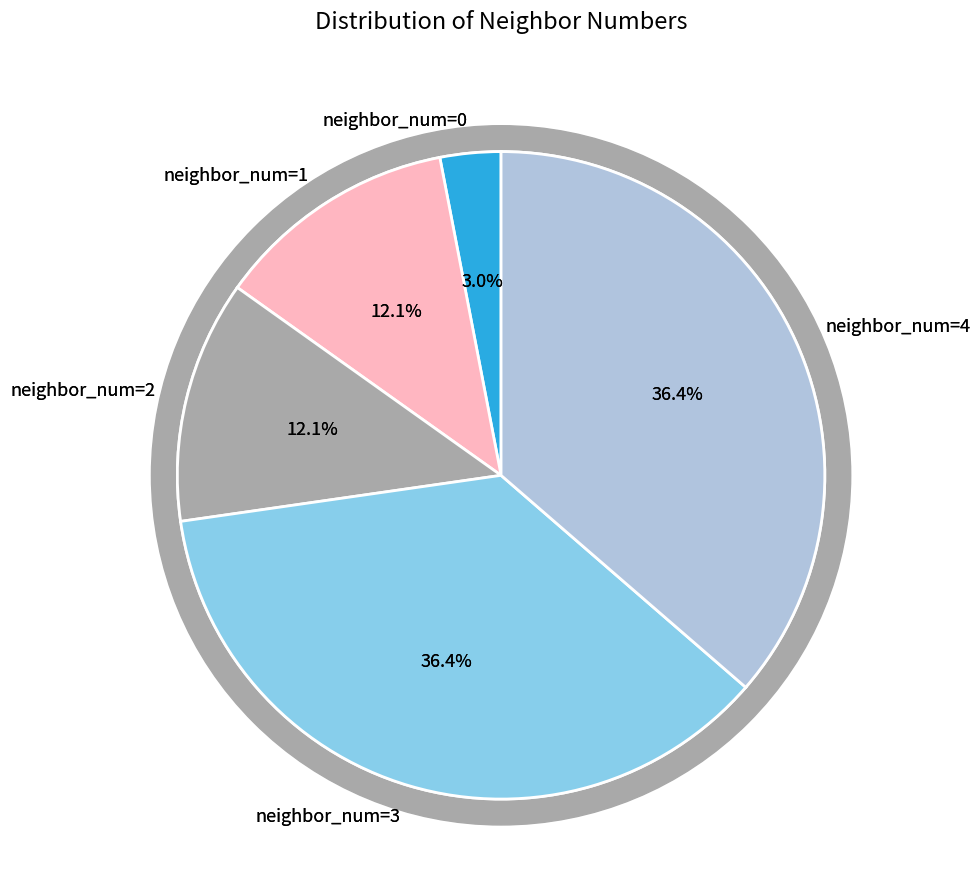

Does 3 account for over 50% of the chart?

No